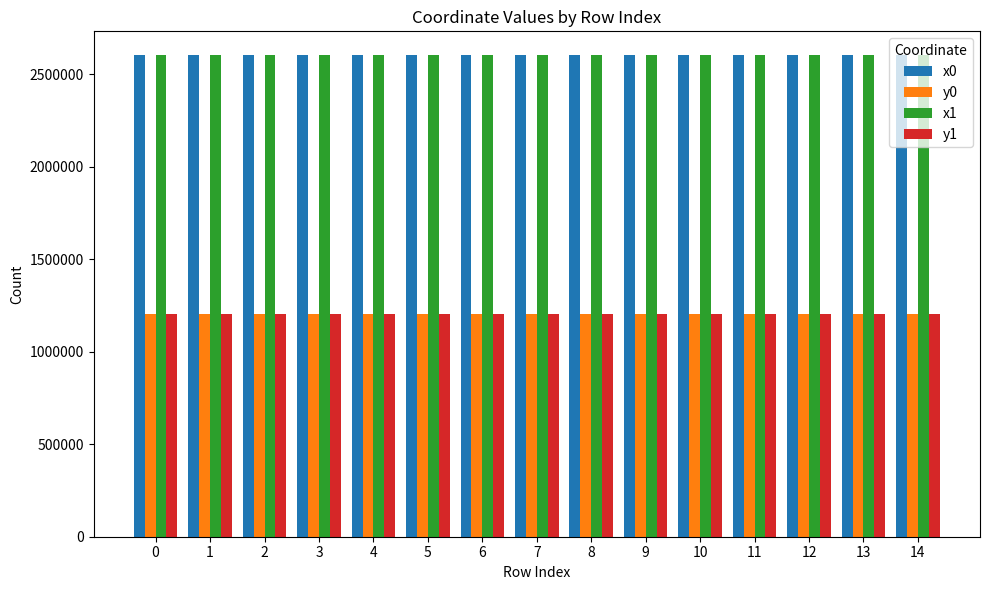

The value of y0 at 3 is 1204257.6. True or false?

True